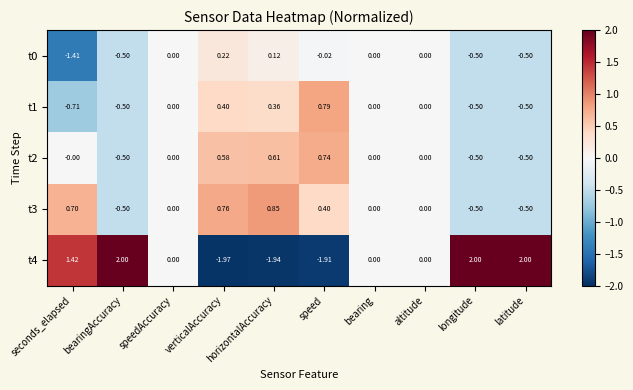

How many distinct data groups are displayed?

5